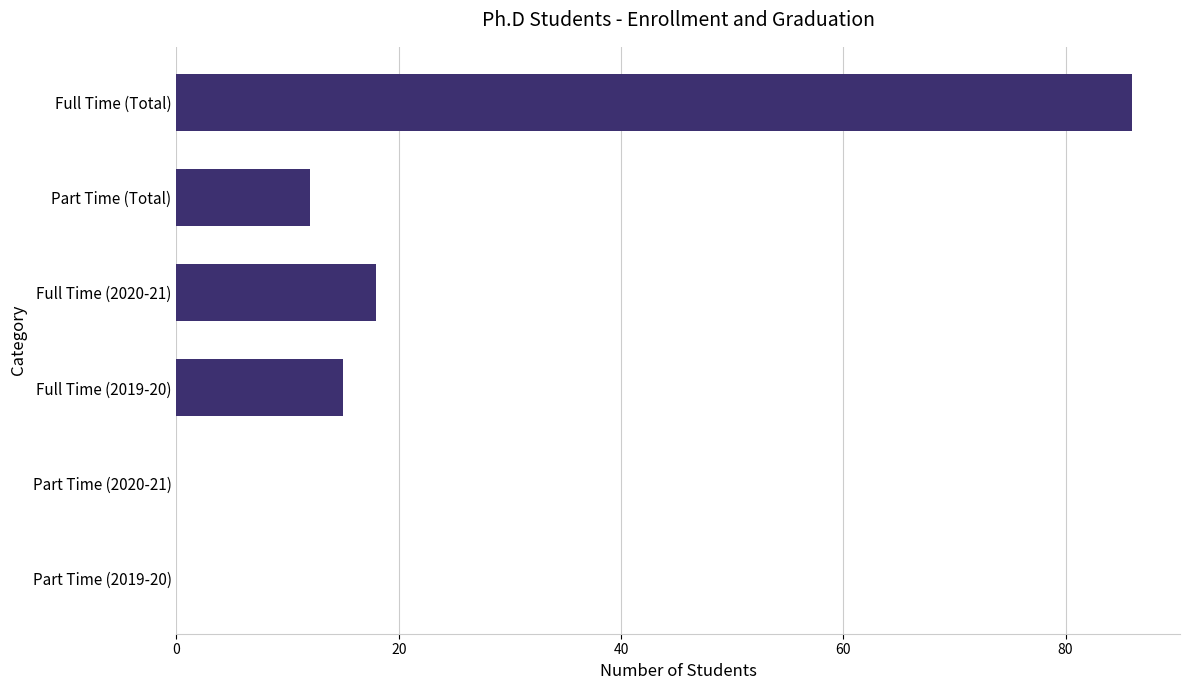

What is the maximum value shown in the chart?

86